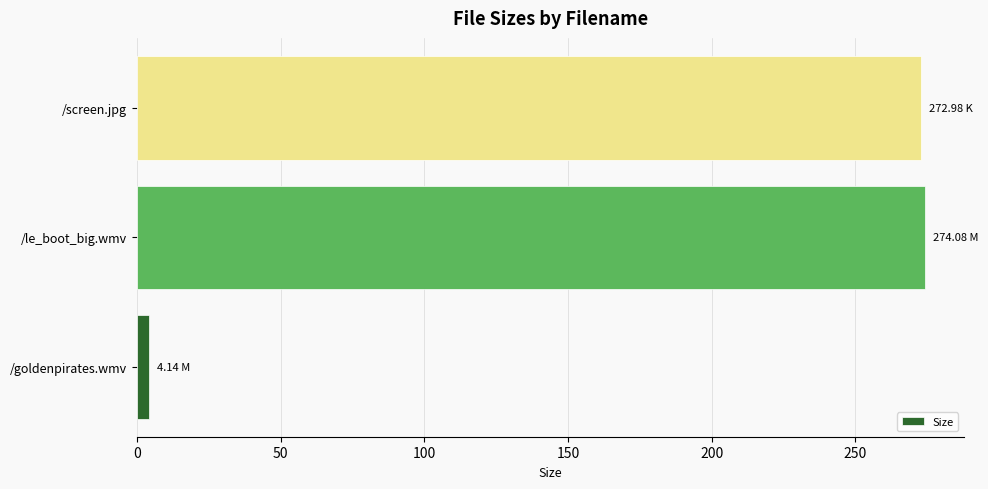

What is the ratio of the value at /le_boot_big.wmv to the value at /screen.jpg?

1.0